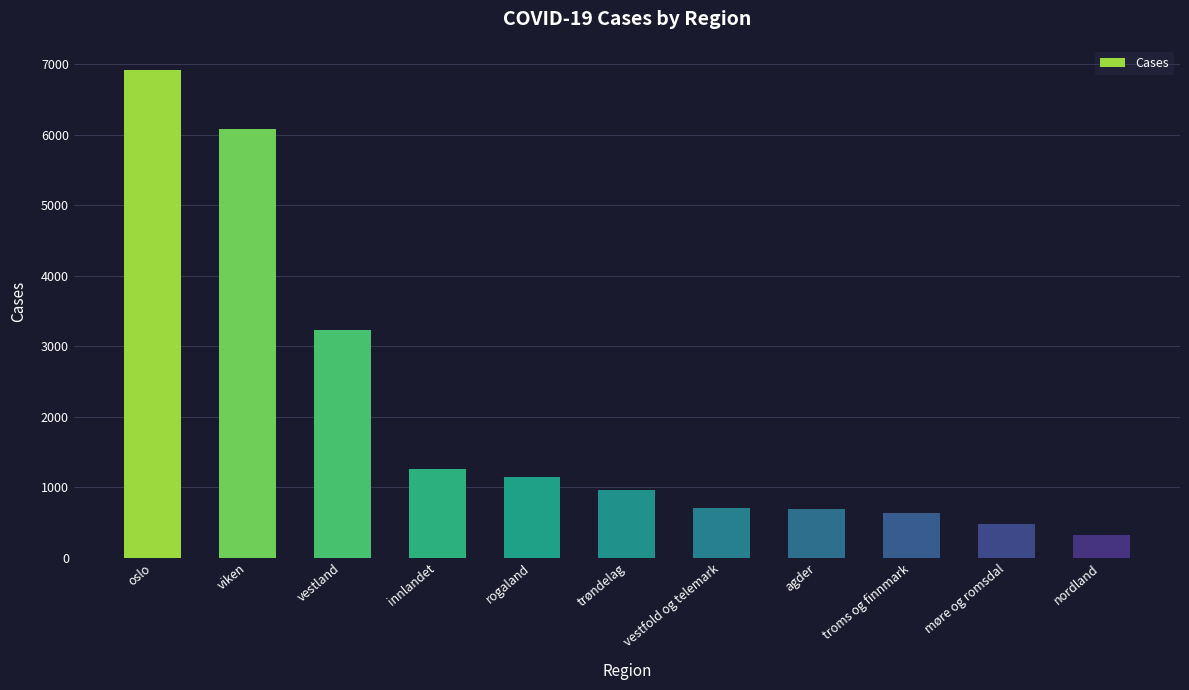

What is the sum of all values?

22405